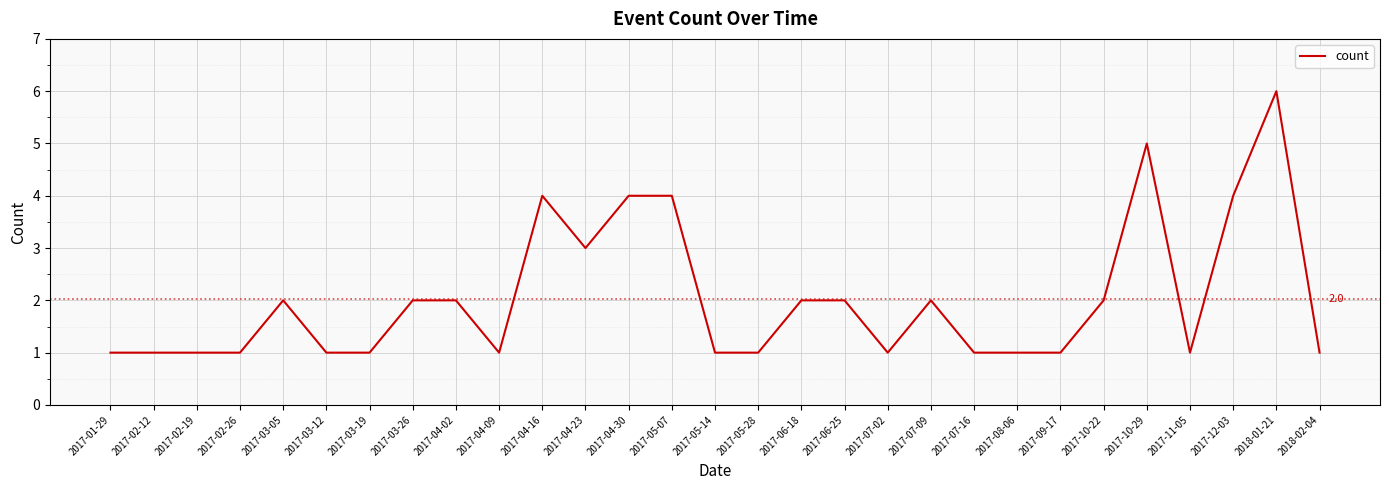

Which category has the highest value across all series?

2018-01-21